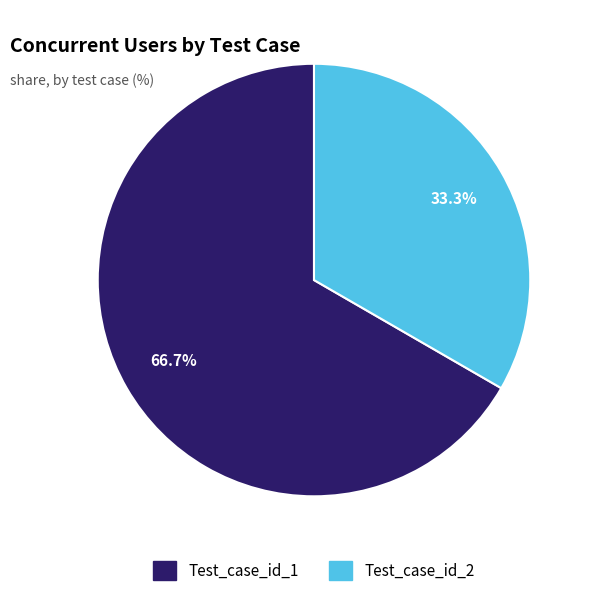

Which slice is the smallest?

Test_case_id_2